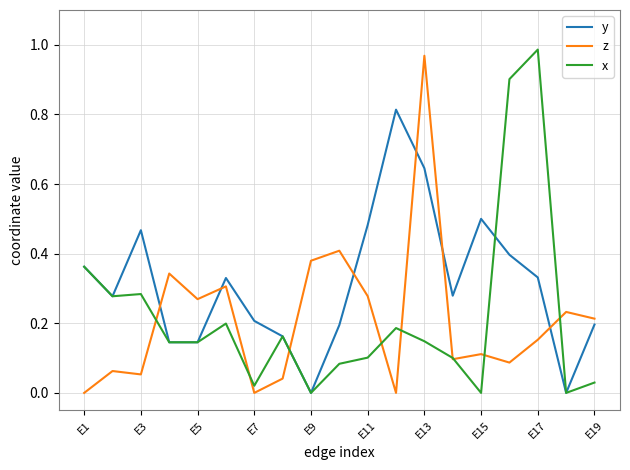

True or false: z and y cross at least once.

True